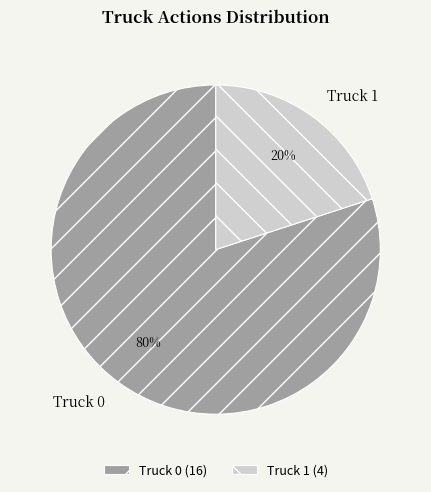

Is there a majority slice in this chart?

Yes